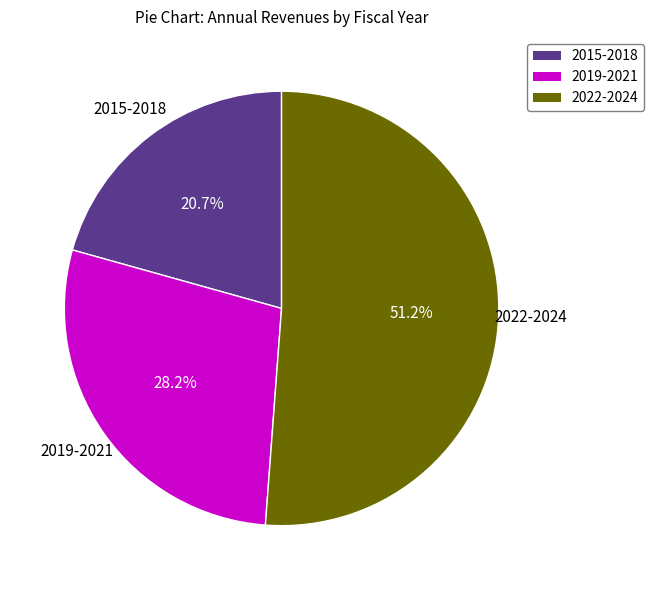

Rank the categories by value from highest to lowest.

2022-2024, 2019-2021, 2015-2018